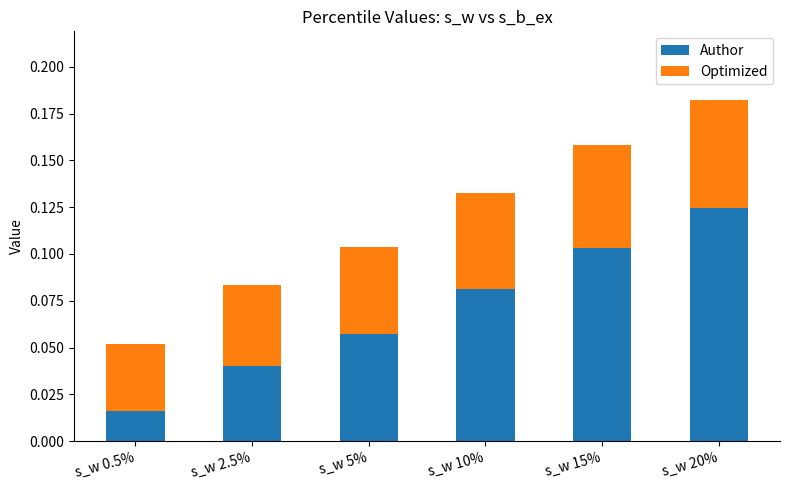

Rank the categories by Author value from highest to lowest.

s_w 20%, s_w 15%, s_w 10%, s_w 5%, s_w 2.5%, s_w 0.5%